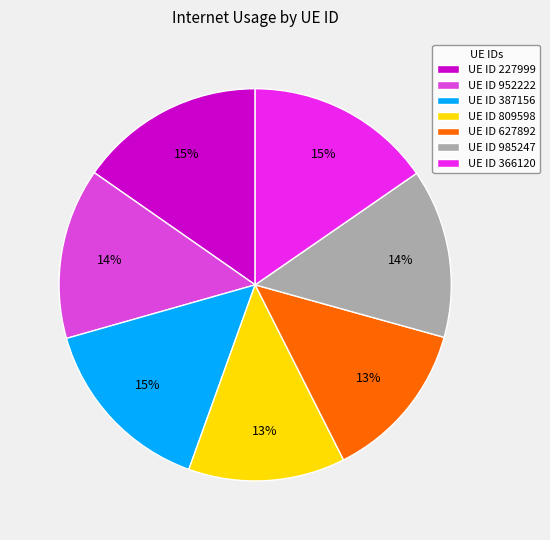

To the nearest percent, what is the average slice percentage?

14%